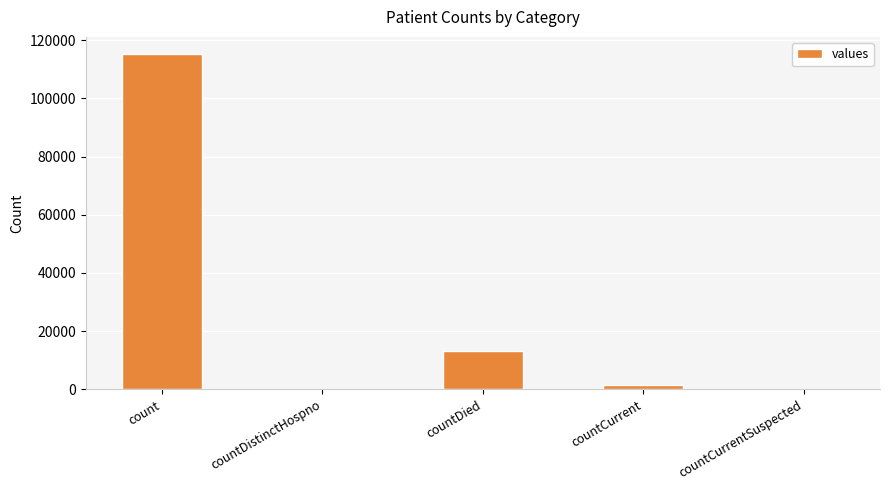

Is it true that the value at countDistinctHospno is 0?

True